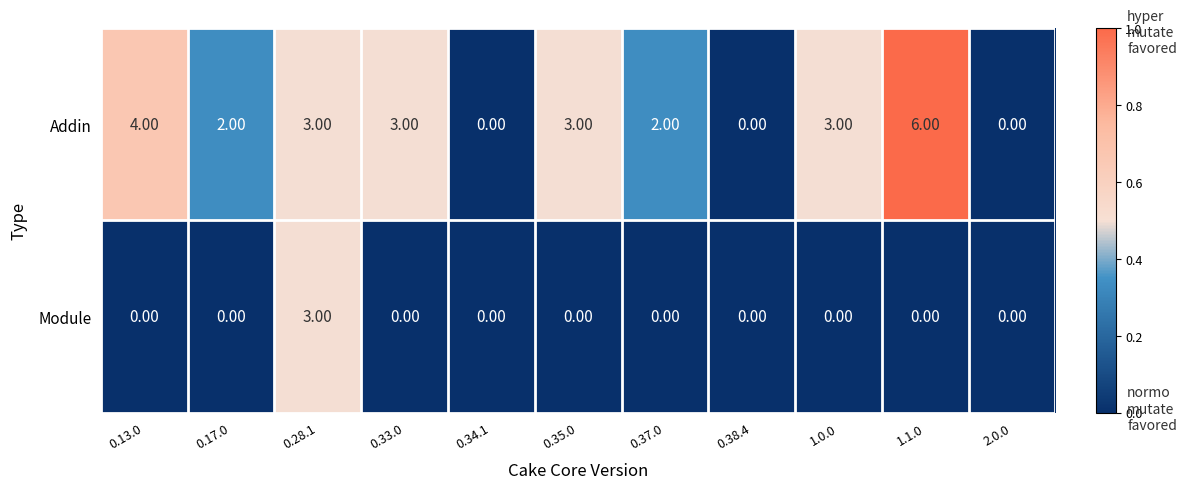

What is the spread (max minus min) of values at 1.1.0?

6